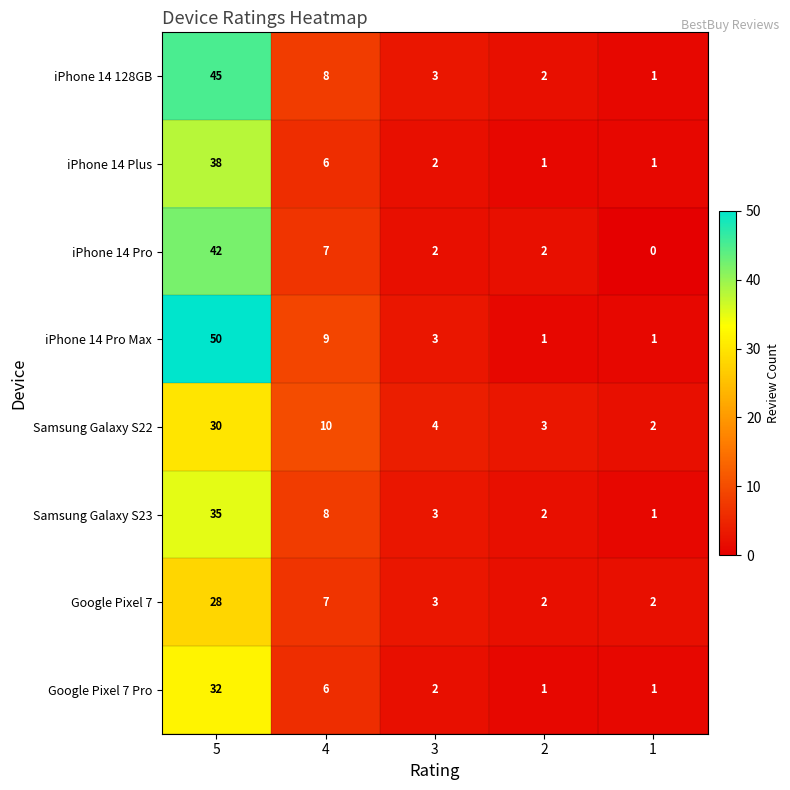

What is the average value of the iPhone 14 Pro Max series?

13